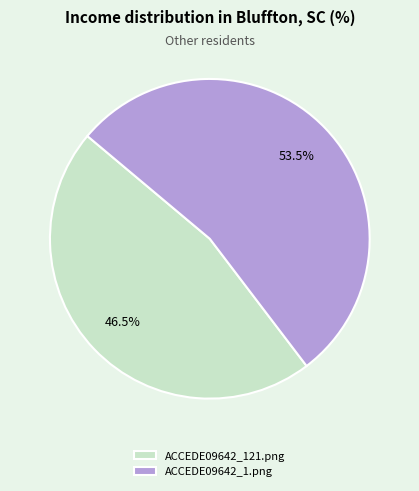

Which has a higher value, ACCEDE09642_1.png or ACCEDE09642_121.png?

ACCEDE09642_1.png